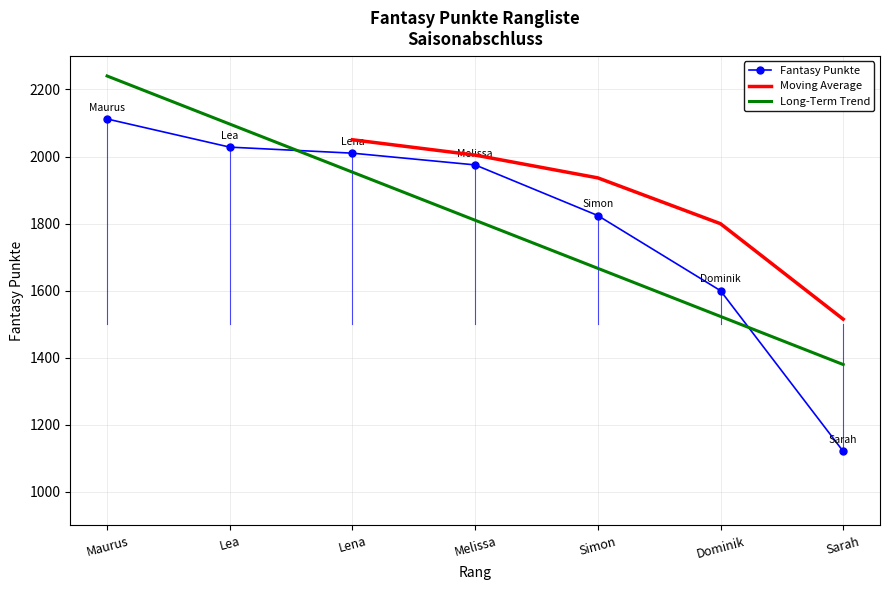

List the labels in order of value, smallest first.

Sarah, Dominik, Simon, Melissa, Lena, Lea, Maurus